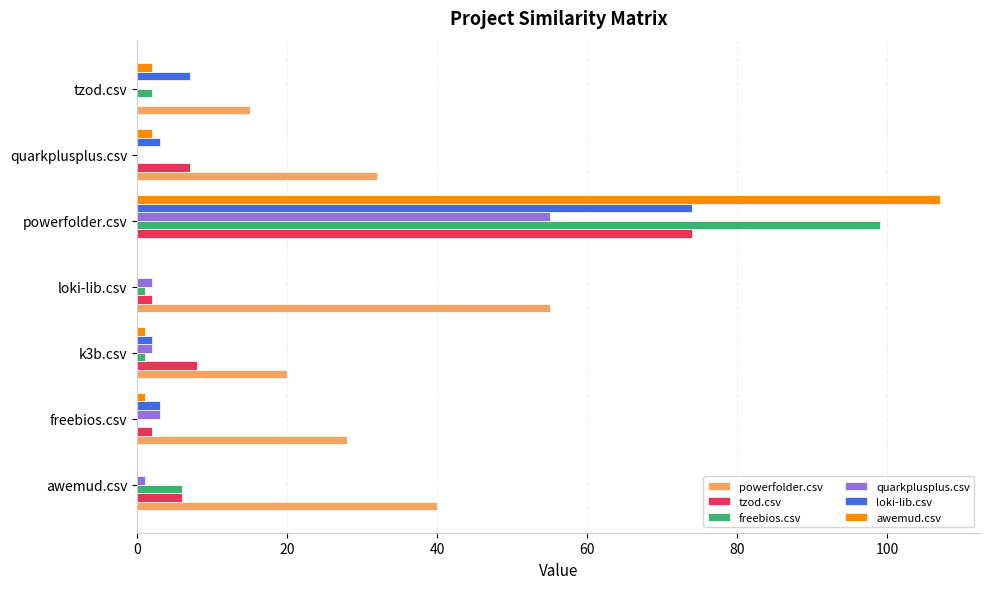

The awemud.csv series shows 1 at k3b.csv. True or false?

True